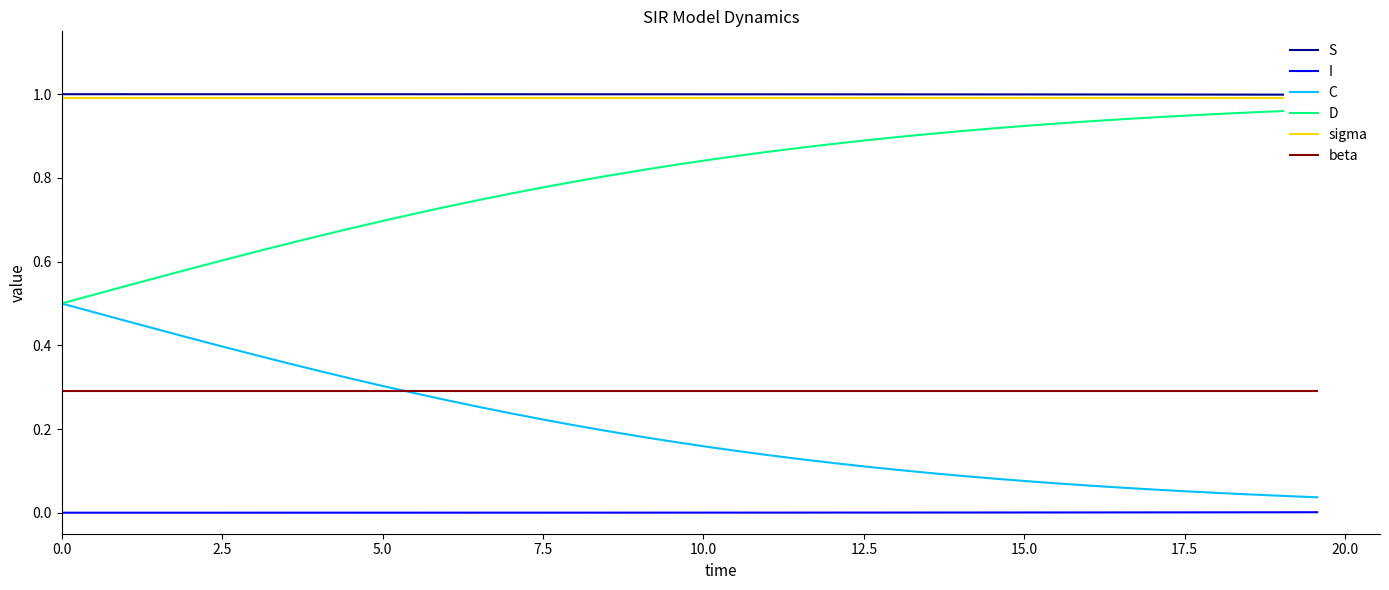

What is the difference between the maximum and minimum values in the D series?

0.5